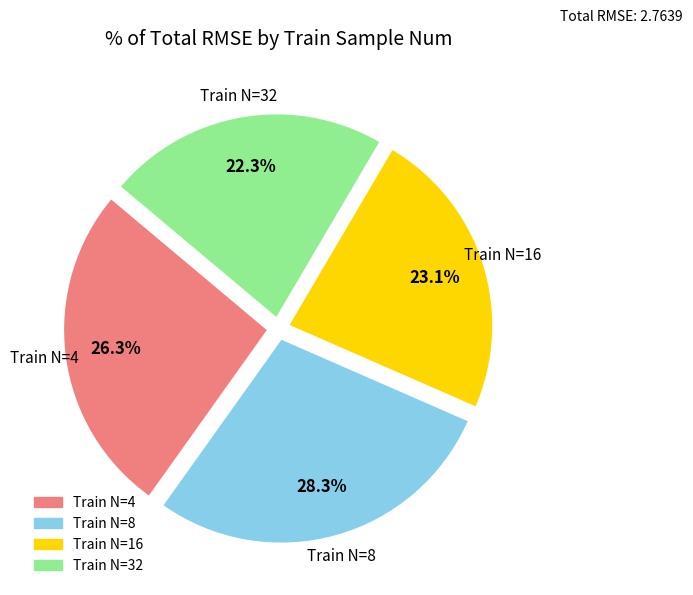

Is there any slice that represents more than half of the pie?

No